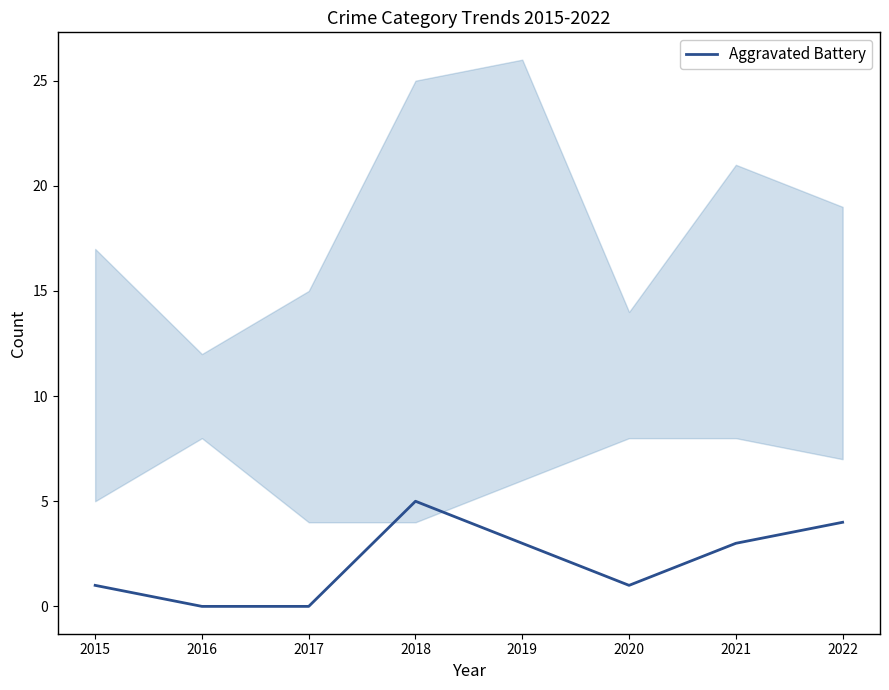

What is the difference between the maximum and minimum values?

5